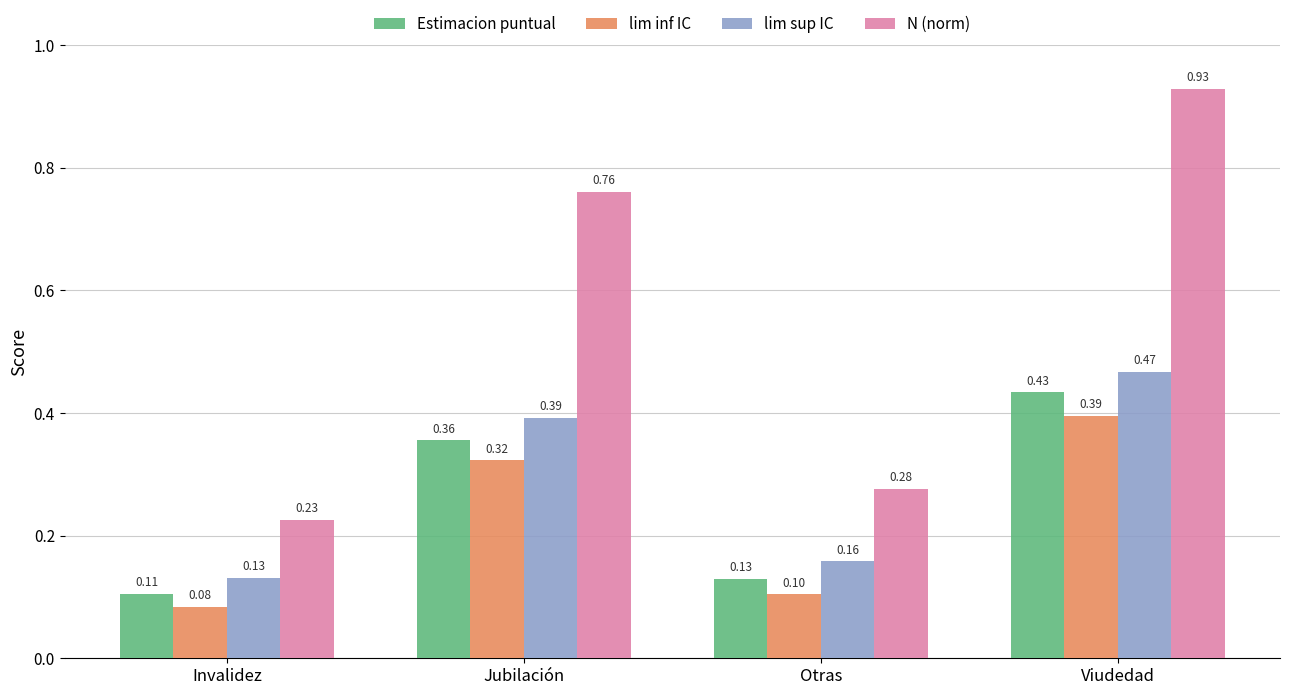

Which series has the largest range (max minus min)?

N (norm)